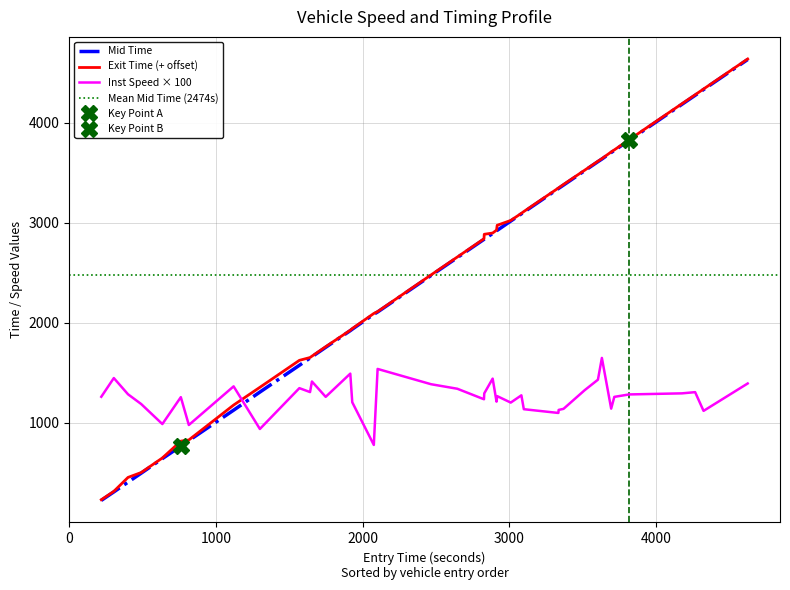

At how many categories does at least one series exceed 2091?

25